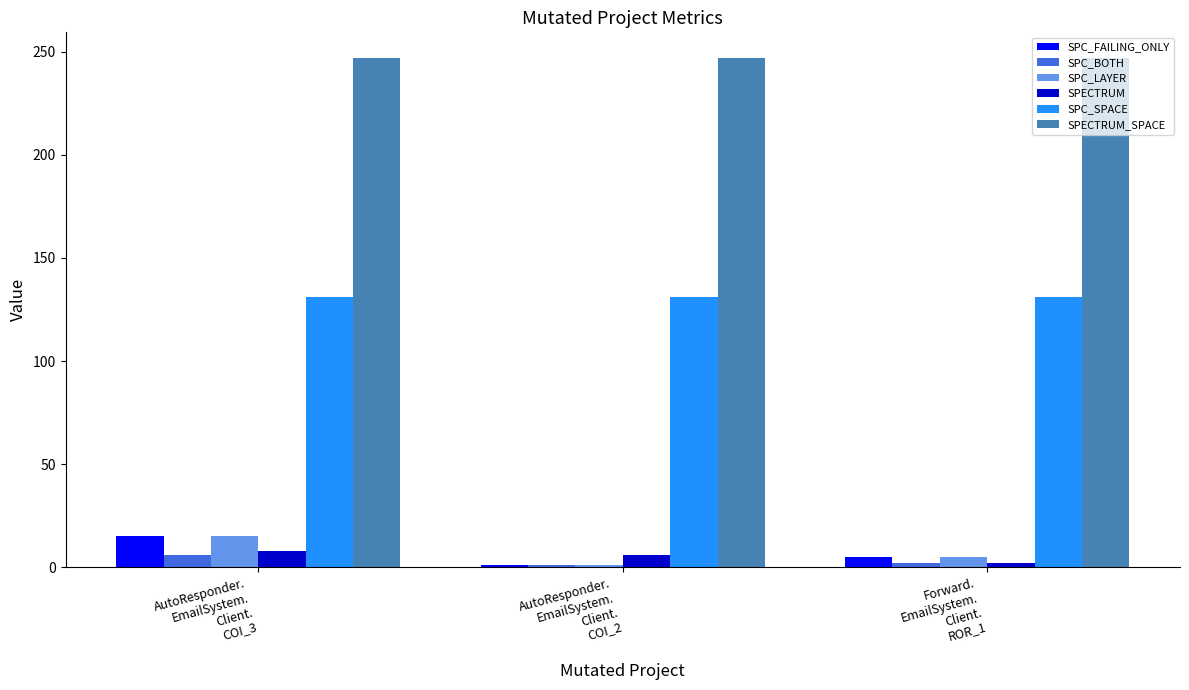

What is the value of the SPC_BOTH bar at the 2nd from the left?

1